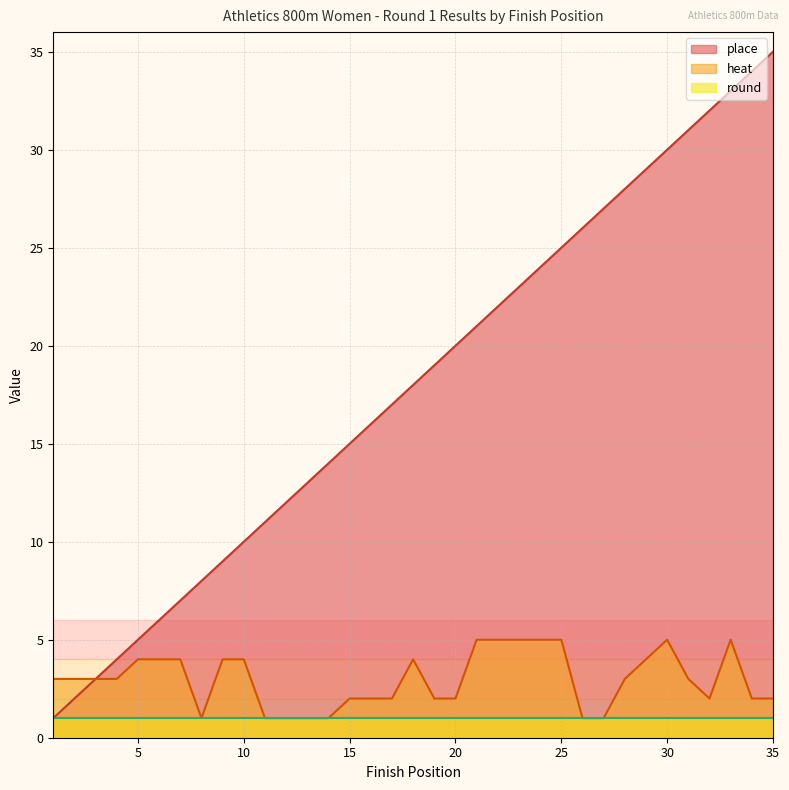

True or false: heat and place intersect in this chart.

False